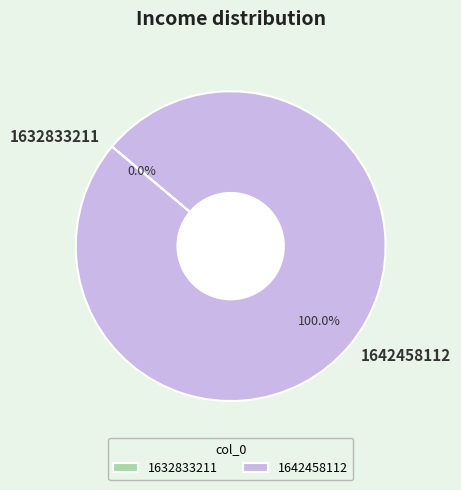

True or false: 1632833211 accounts for 1% of the total.

False